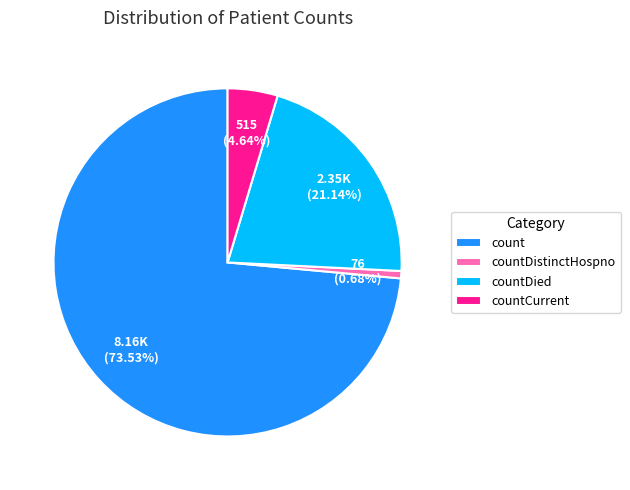

What is the majority slice?

count